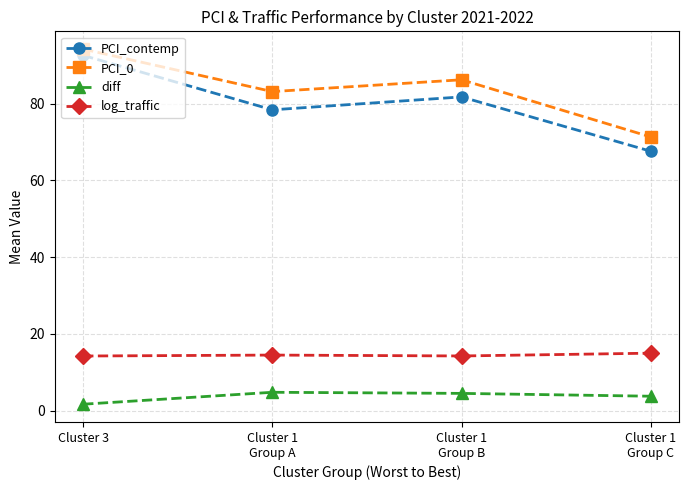

True or false: log_traffic and PCI_0 cross at least once.

False